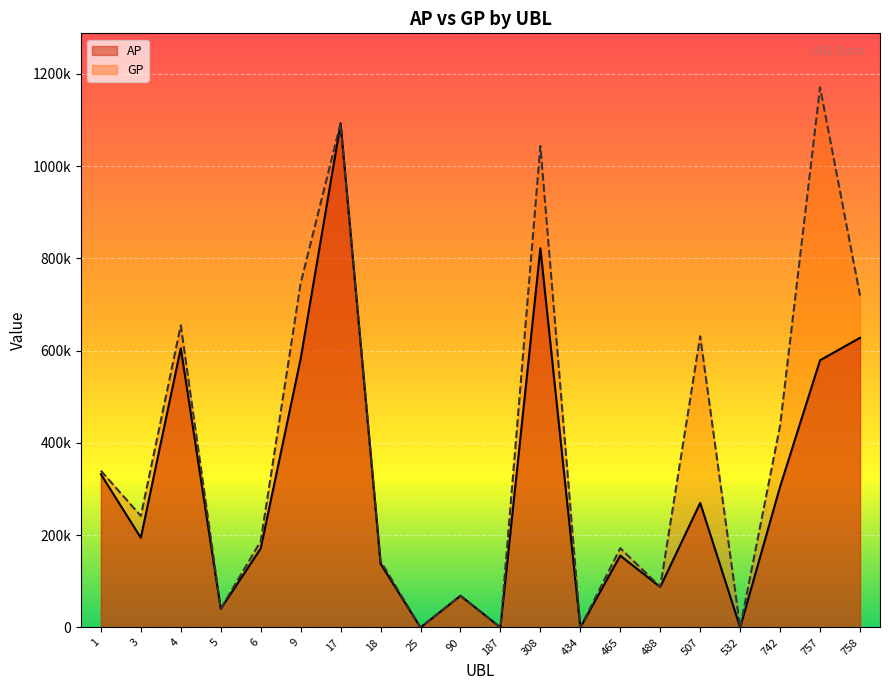

Where is the first local minimum for AP?

3